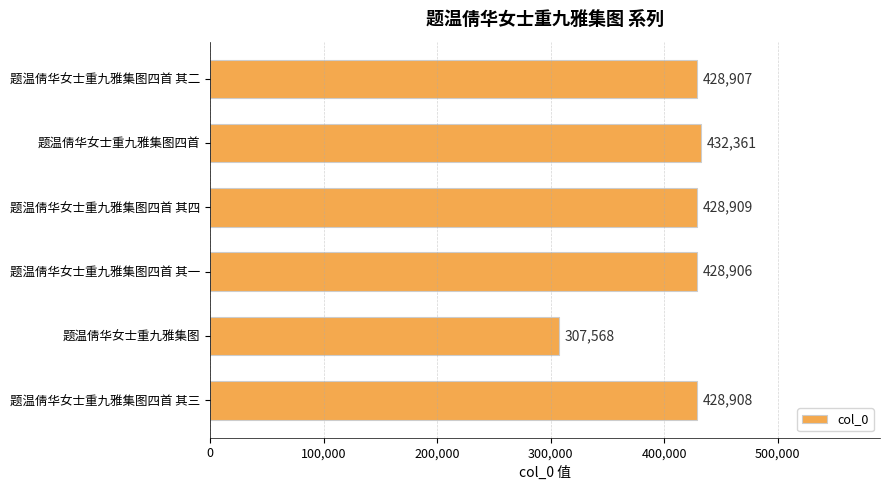

What is the sum of the values at 题温倩华女士重九雅集图四首 and 题温倩华女士重九雅集图四首 其二?

861268